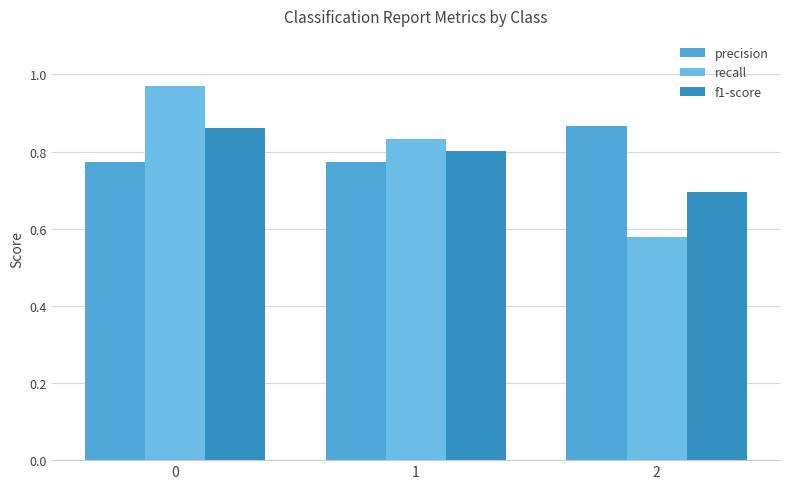

The value of f1-score at 2 is 0.7. True or false?

True